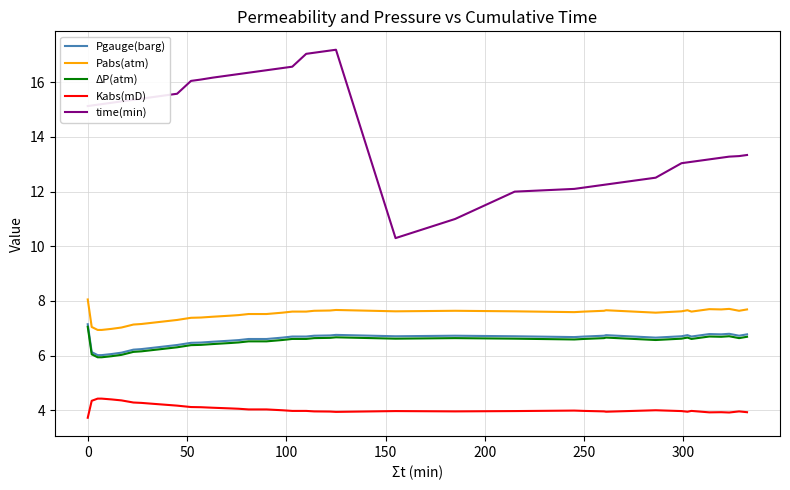

What is the lowest value of the Pabs(atm) series?

6.9